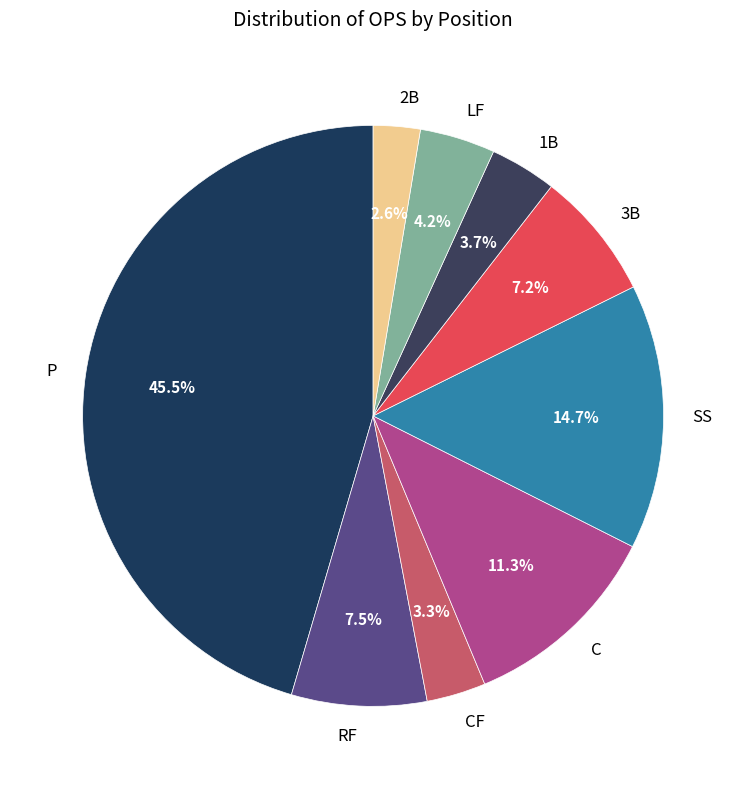

To the nearest percent, what portion does 2B represent?

3%